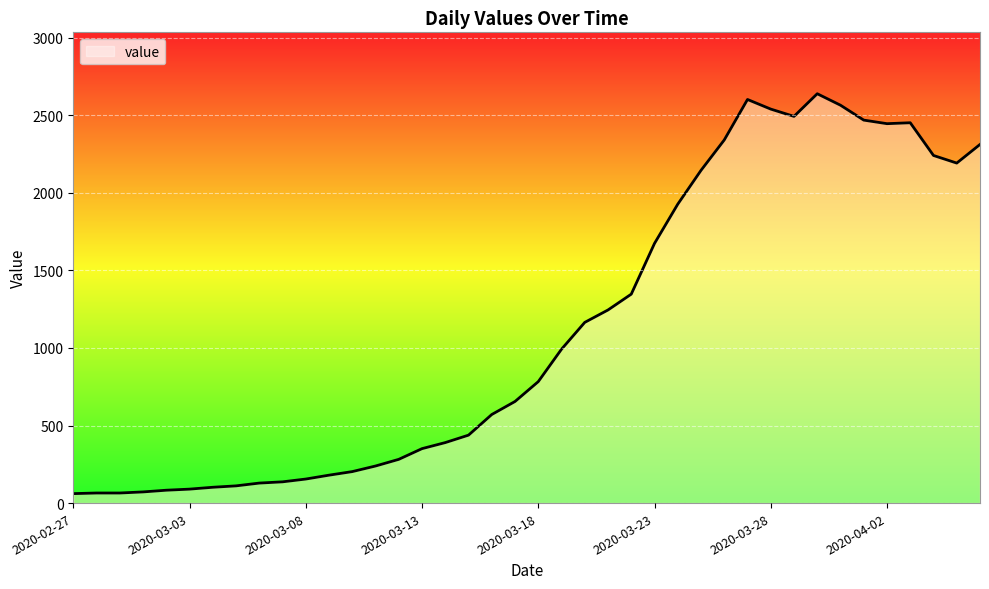

What is the smallest value displayed?

61